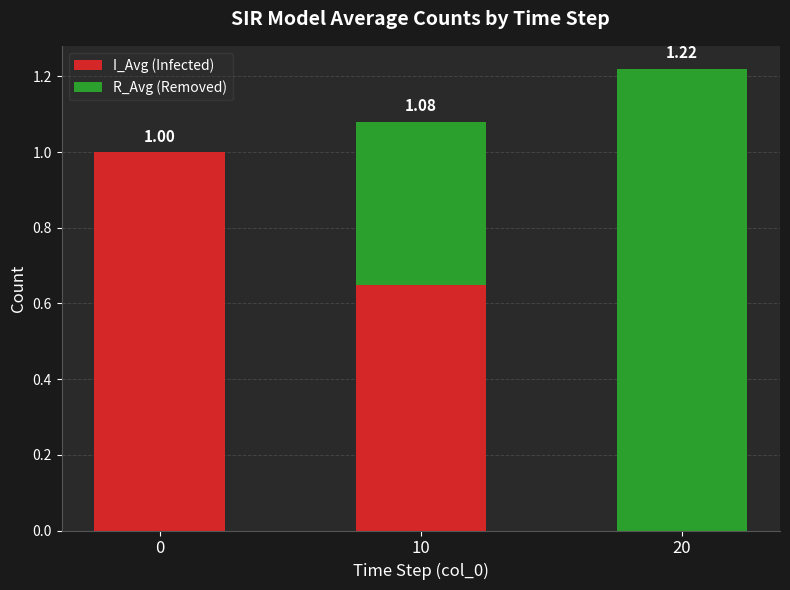

At which category is the sum across all series the highest?

20